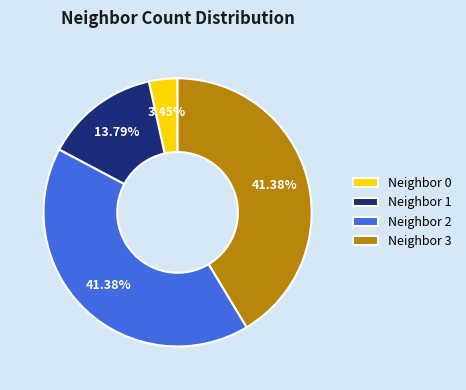

Between Neighbor 0 and Neighbor 3, which is larger?

Neighbor 3